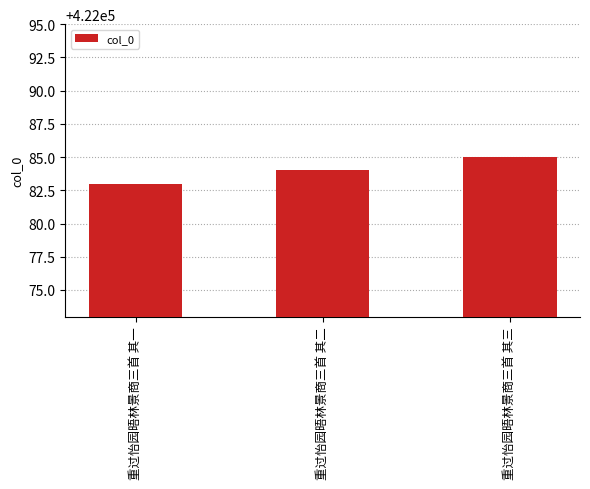

Reading left to right, transcribe all the data shown in this chart.

422083	422084	422085